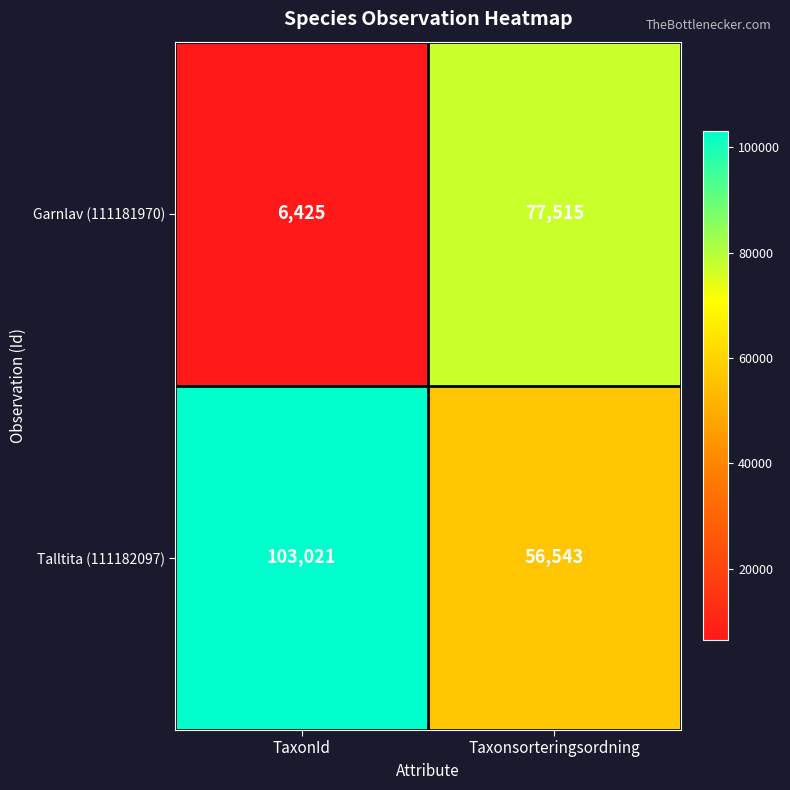

Reading left to right, transcribe all the data shown in this chart.

Garnlav (111181970): 6425	77515
Talltita (111182097): 103021	56543